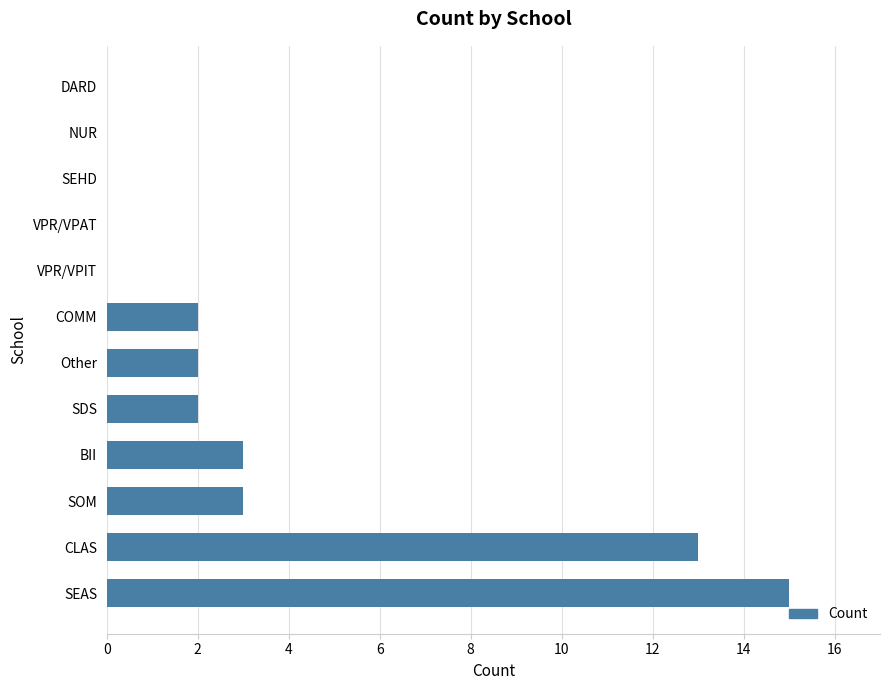

What is the ratio of the value at SEAS to the value at SOM?

5.0